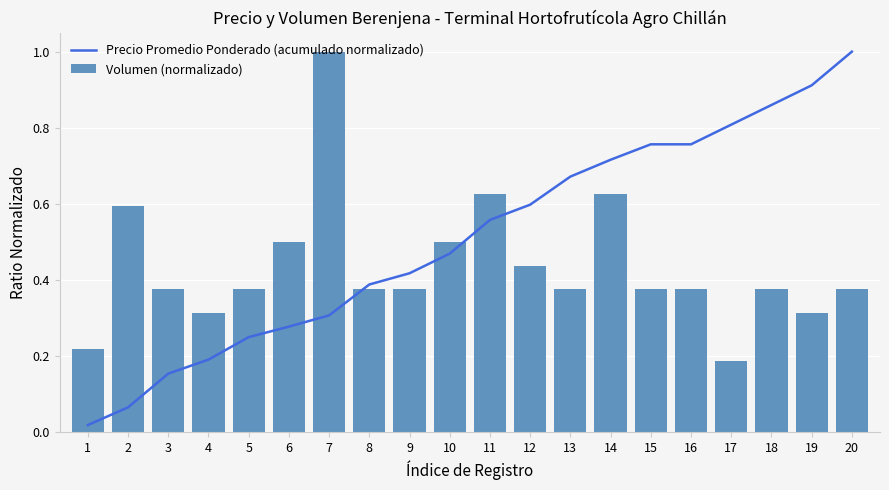

Which category has the highest value across all series?

20